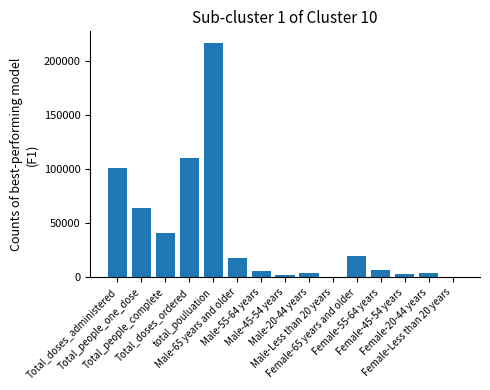

What is the greatest value displayed?

216985